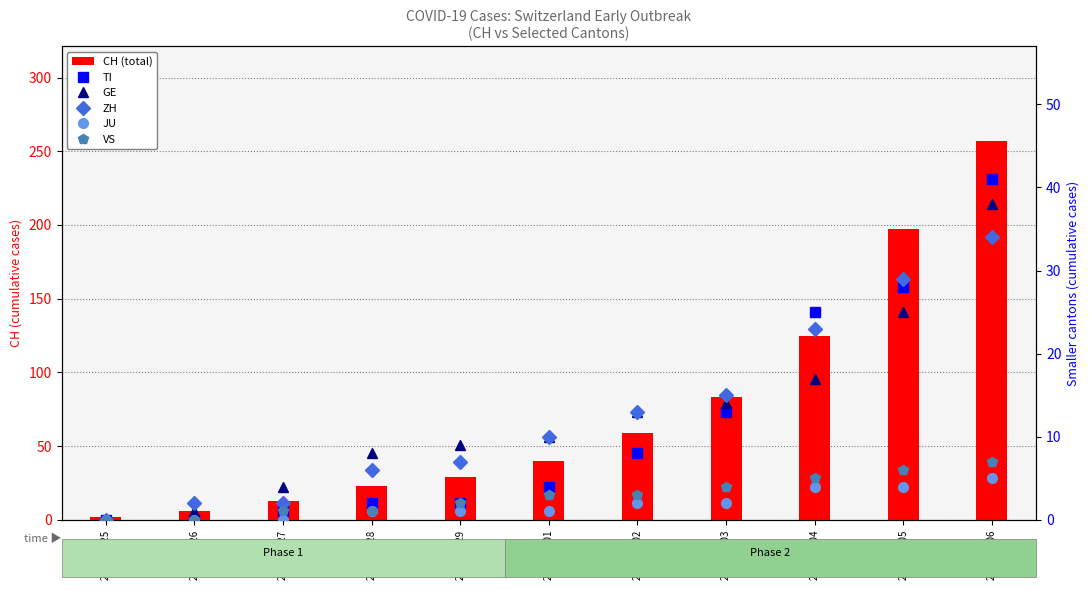

At 2020-03-06, list the series in order from smallest to largest.

JU, VS, ZH, GE, TI, CH (total)